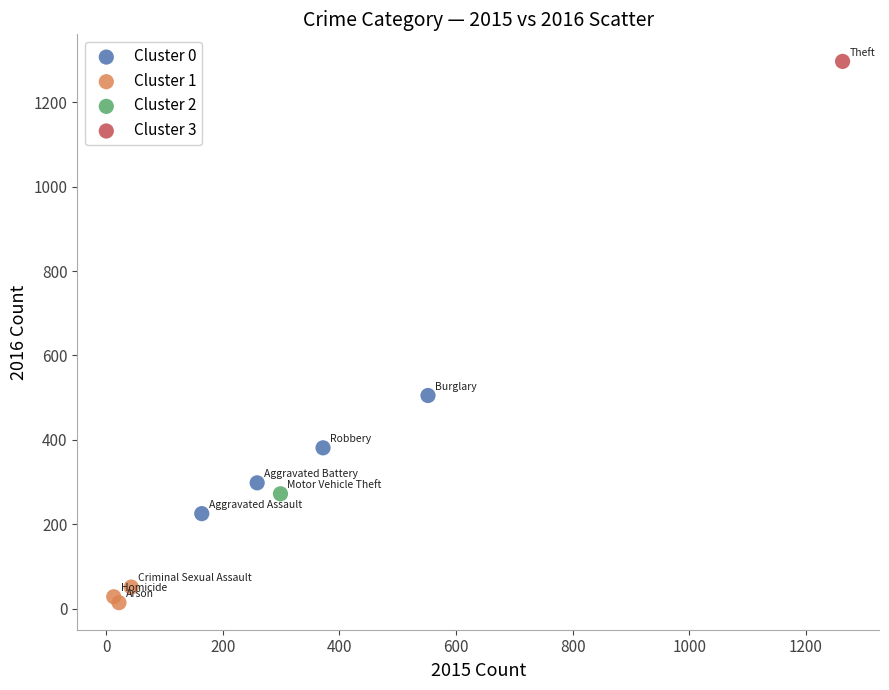

What are all the series names shown in the legend?

Cluster 0, Cluster 1, Cluster 2, Cluster 3